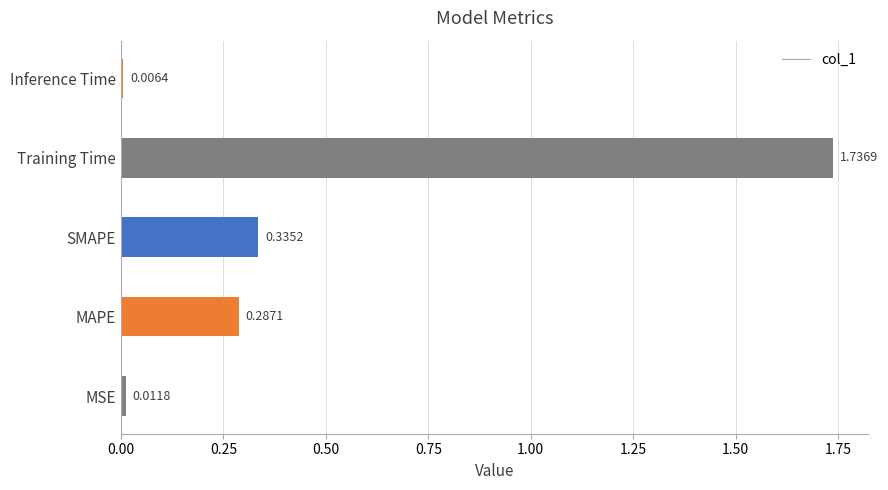

What is the change in value from MSE to Training Time?

+1.7